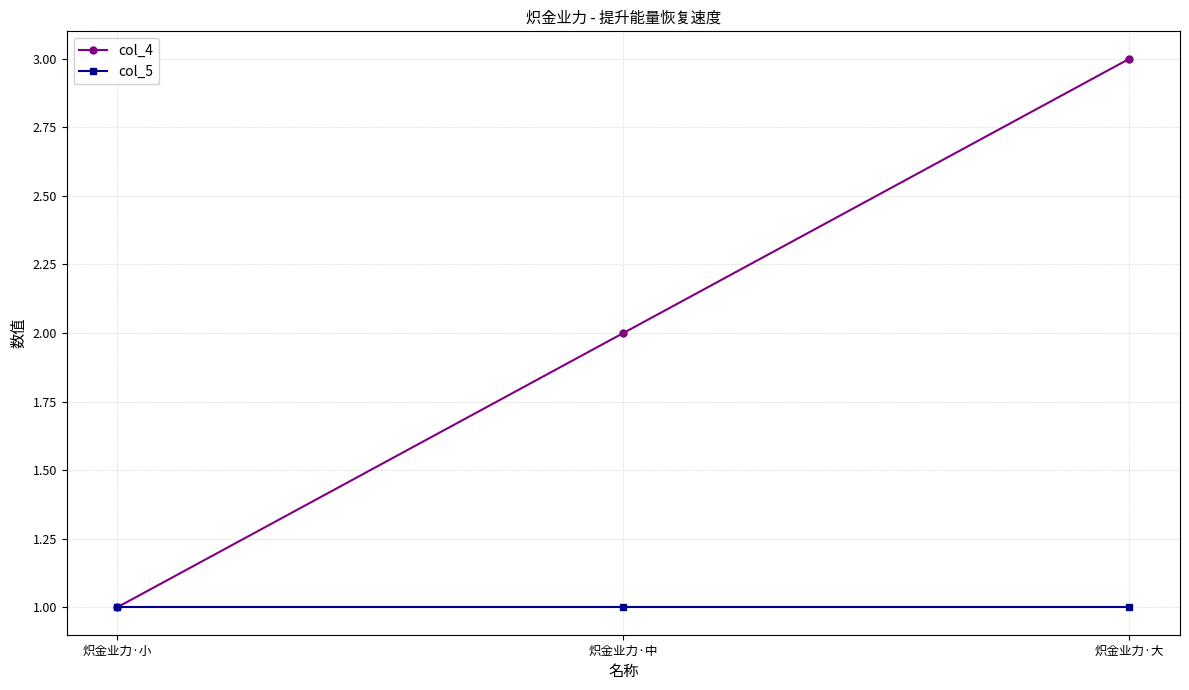

What is the sum of the col_5 values at 炽金业力·大 and 炽金业力·中?

2